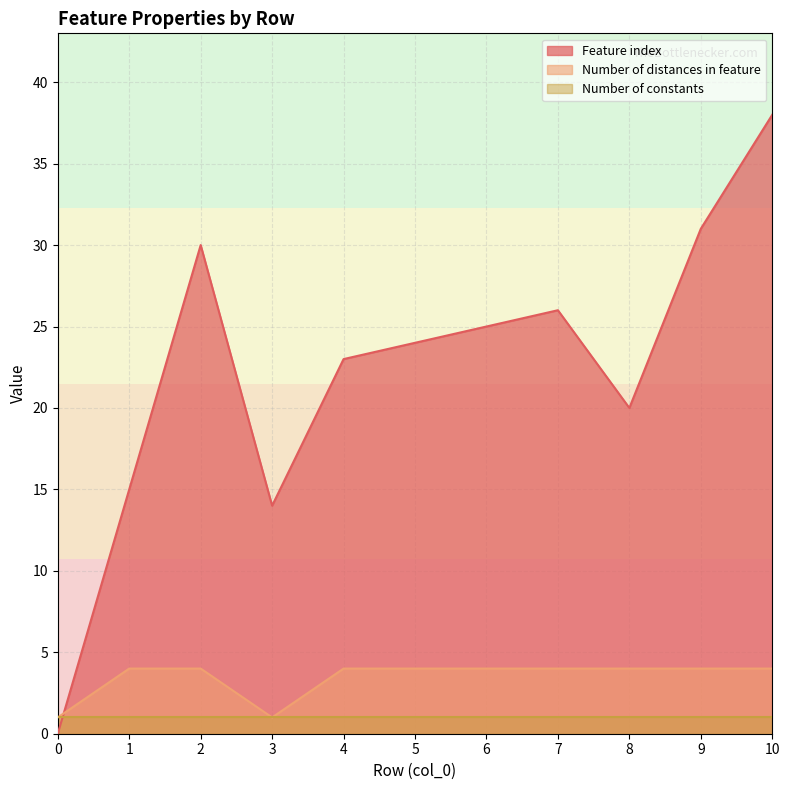

How many intersections are there between Number of distances in feature and Feature index?

1